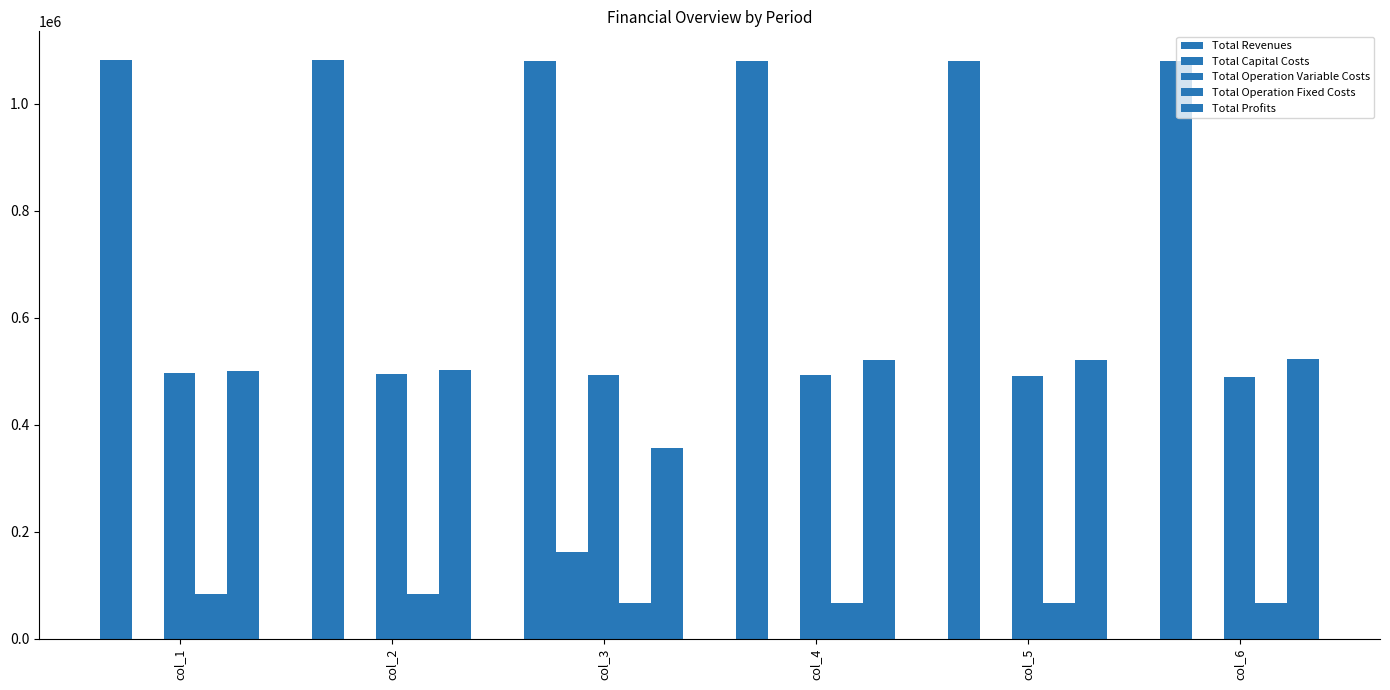

How many groups of bars are there?

6